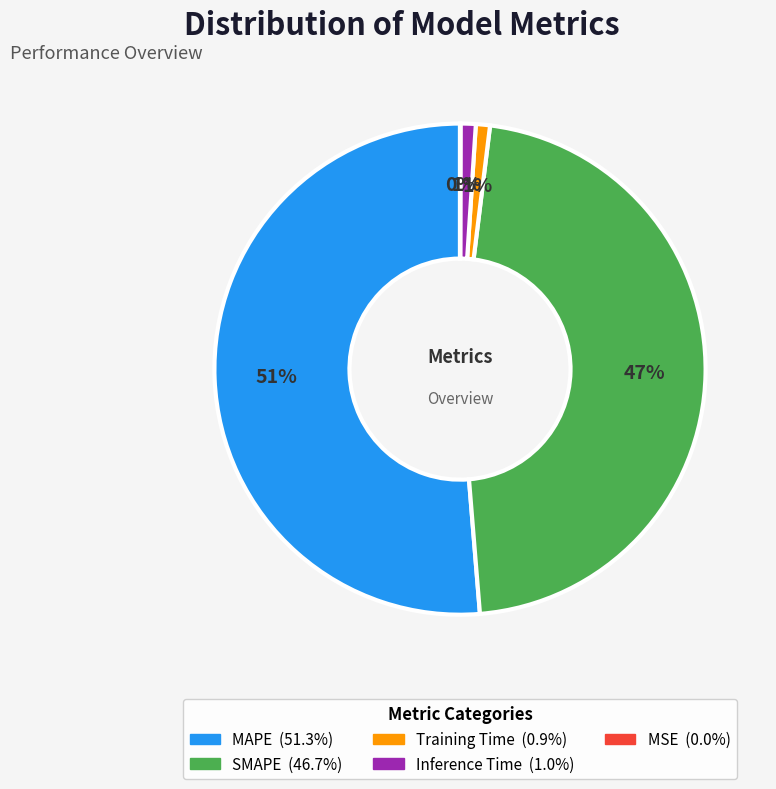

True or false: MAPE accounts for 51% of the total.

True